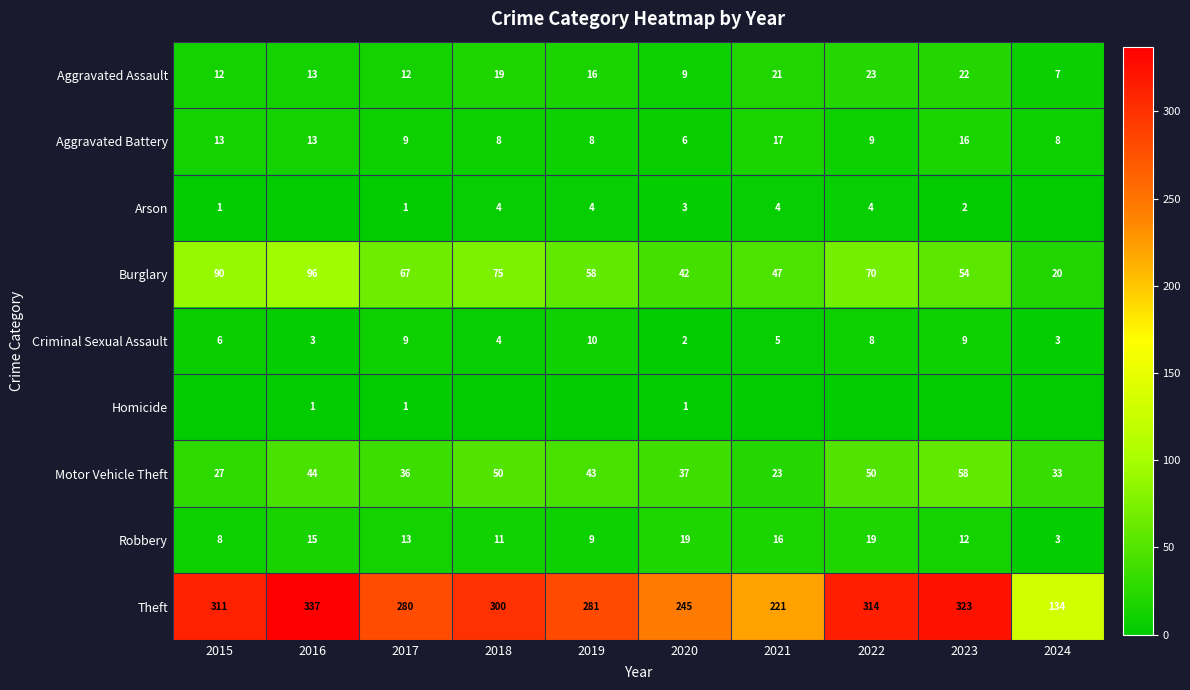

What is the total value across all series at 2020?

364